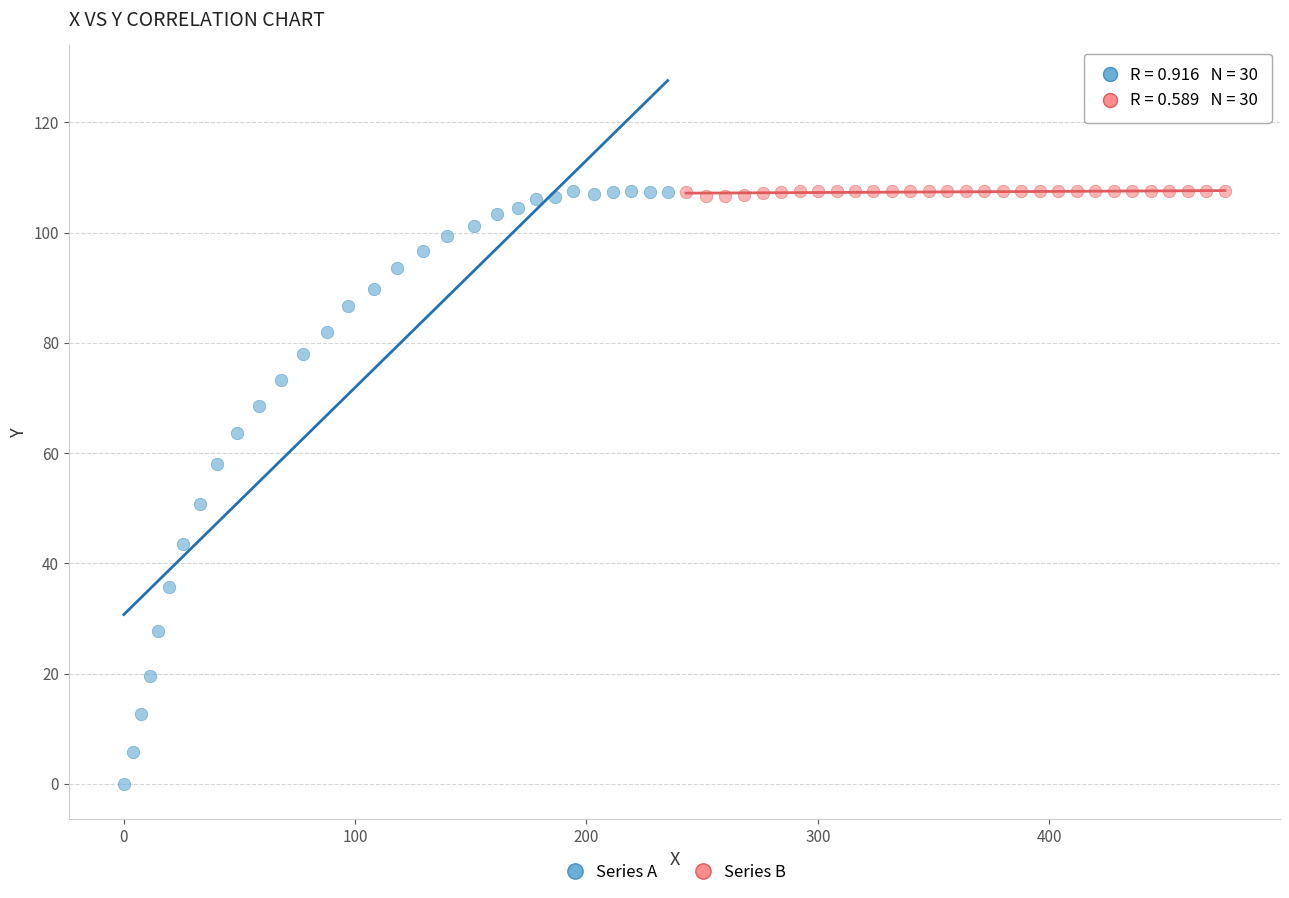

Which series has the largest Y range (max minus min)?

Series A